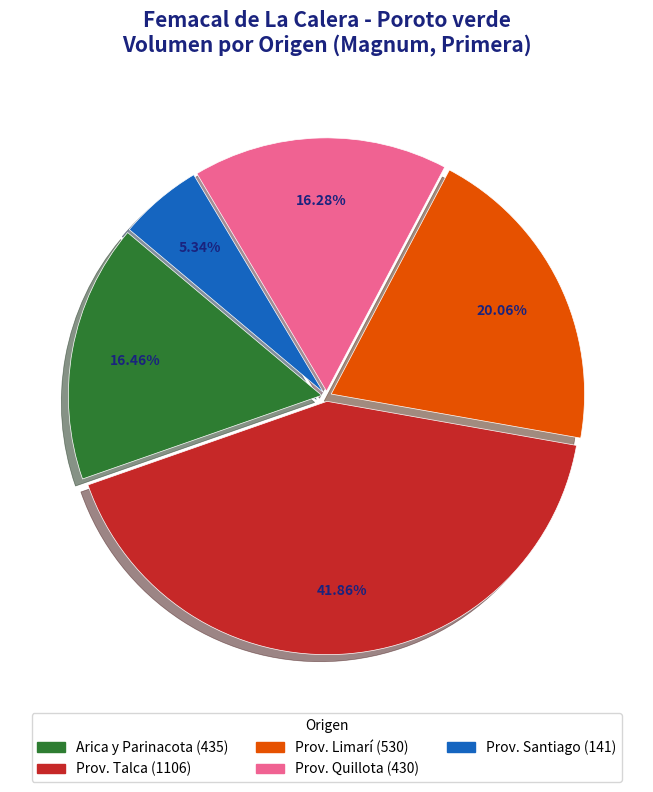

Is there a majority slice in this chart?

No